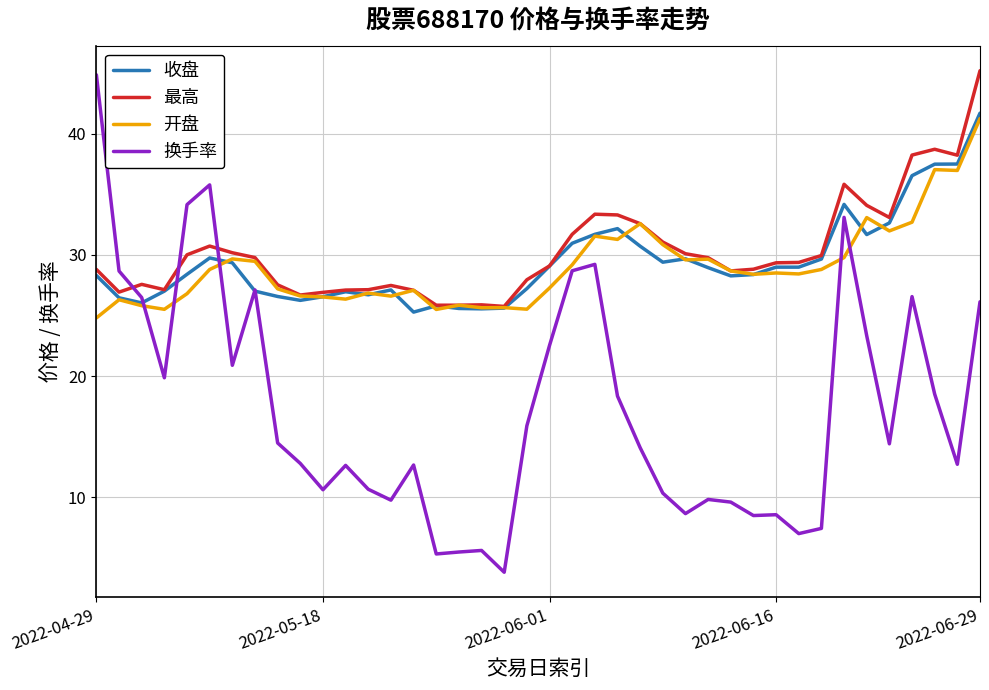

What is the highest value of the 最高 series?

45.2